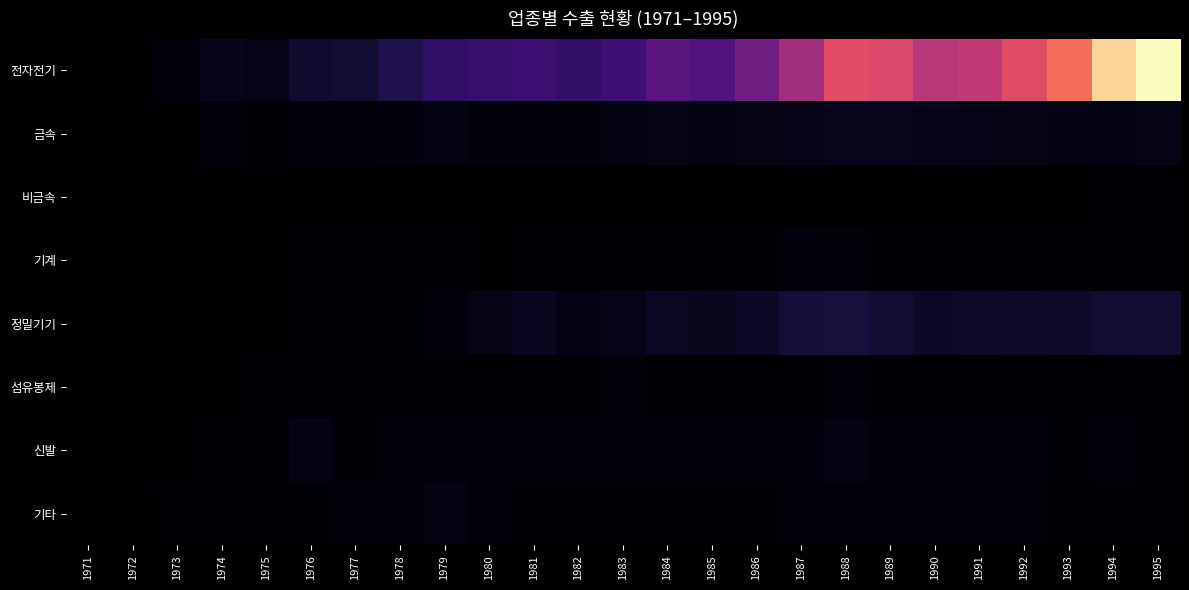

Reading left to right, transcribe all the data shown in this chart.

전자전기: 1971=825	1972=6980	1973=45411	1974=98345	1975=93364	1976=174688	1977=191529	1978=275193	1979=360323	1980=394775	1981=421294	1982=370071	1983=431543	1984=555828	1985=521306	1986=666300	1987=915226	1988=1236904	1989=1204754	1990=1023350	1991=1069342	1992=1226792	1993=1401763	1994=1846453	1995=2021283
금속: 1971=0	1972=36	1973=5833	1974=41704	1975=29320	1976=40019	1977=43853	1978=61244	1979=66637	1980=51126	1981=54894	1982=49091	1983=65613	1984=79509	1985=64345	1986=79444	1987=92602	1988=113641	1989=114427	1990=101255	1991=93279	1992=80781	1993=76442	1994=76895	1995=81307
비금속: 1971=0	1972=0	1973=0	1974=0	1975=0	1976=0	1977=1925	1978=1913	1979=1895	1980=2573	1981=2502	1982=2552	1983=3099	1984=2878	1985=2972	1986=4450	1987=5027	1988=5957	1989=6432	1990=6014	1991=6897	1992=6892	1993=6365	1994=8155	1995=10115
기계: 1971=0	1972=0	1973=0	1974=0	1975=7459	1976=10903	1977=21401	1978=16975	1979=11330	1980=7842	1981=9338	1982=10835	1983=12413	1984=16437	1985=21782	1986=27518	1987=45138	1988=38769	1989=20683	1990=14381	1991=16567	1992=17228	1993=16087	1994=14923	1995=13699
정밀기기: 1971=0	1972=0	1973=742	1974=4944	1975=6963	1976=14177	1977=27123	1978=29419	1979=41697	1980=79757	1981=124886	1982=76651	1983=93384	1984=127928	1985=115591	1986=149572	1987=213630	1988=225639	1989=195910	1990=148801	1991=165792	1992=156513	1993=165788	1994=182559	1995=194701
섬유봉제: 1971=9	1972=747	1973=3761	1974=6472	1975=8424	1976=11881	1977=14234	1978=16237	1979=16373	1980=11696	1981=18768	1982=30119	1983=33074	1984=30910	1985=22425	1986=23735	1987=26537	1988=31735	1989=31129	1990=21661	1991=23777	1992=28661	1993=27300	1994=26156	1995=19864
신발: 1971=0	1972=1793	1973=6223	1974=14837	1975=8044	1976=73124	1977=27274	1978=36214	1979=36809	1980=38303	1981=40739	1982=36453	1983=41007	1984=39764	1985=36399	1986=54788	1987=62532	1988=69436	1989=53746	1990=53234	1991=48526	1992=45714	1993=30078	1994=38139	1995=29015
기타: 1971=22	1972=183	1973=8404	1974=15245	1975=21229	1976=28208	1977=40579	1978=47593	1979=65494	1980=42027	1981=23920	1982=25569	1983=26404	1984=25347	1985=24499	1986=27590	1987=38793	1988=47122	1989=39608	1990=36678	1991=39208	1992=37562	1993=30370	1994=27625	1995=30915